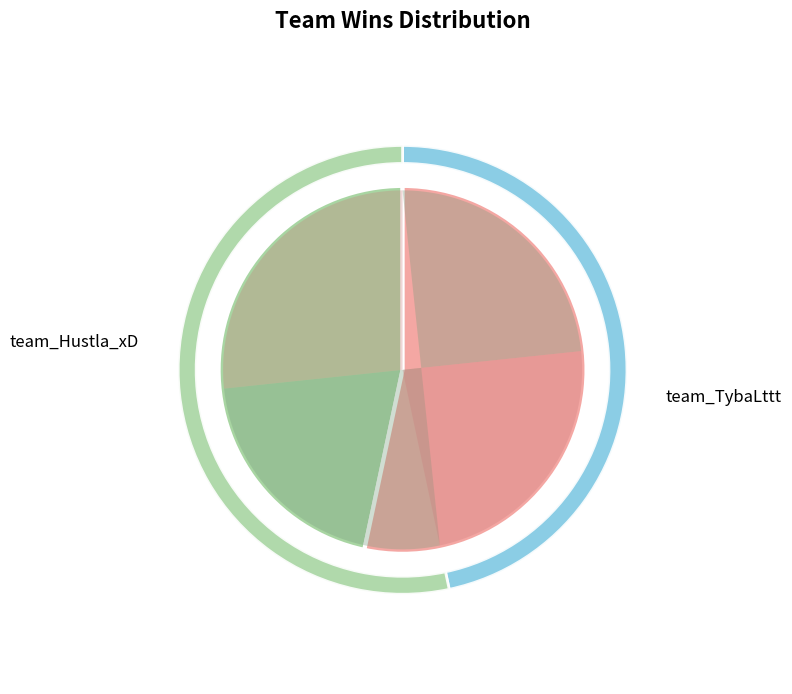

Approximately how many times larger is the value at team_TybaLttt compared to team_Hustla_xD?

1.1